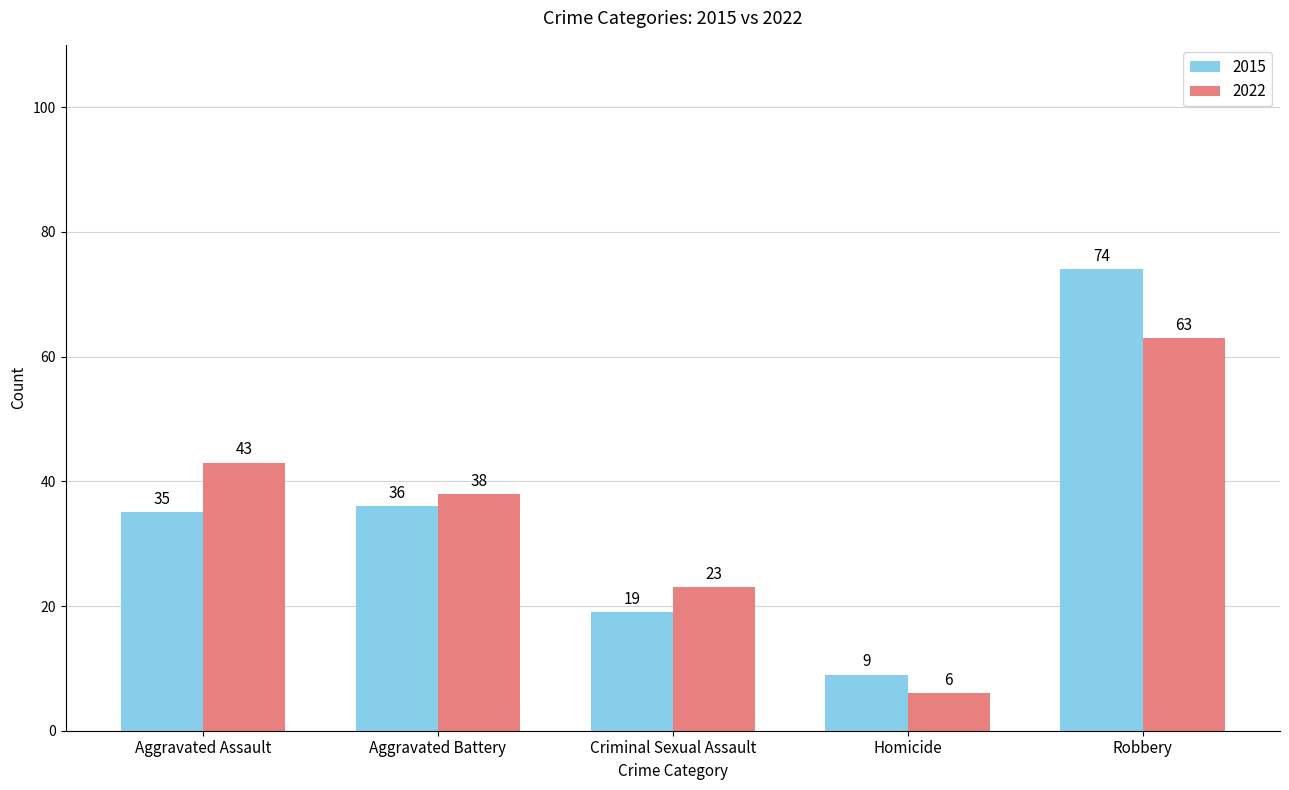

What is the difference between the highest and lowest values at Criminal Sexual Assault?

4